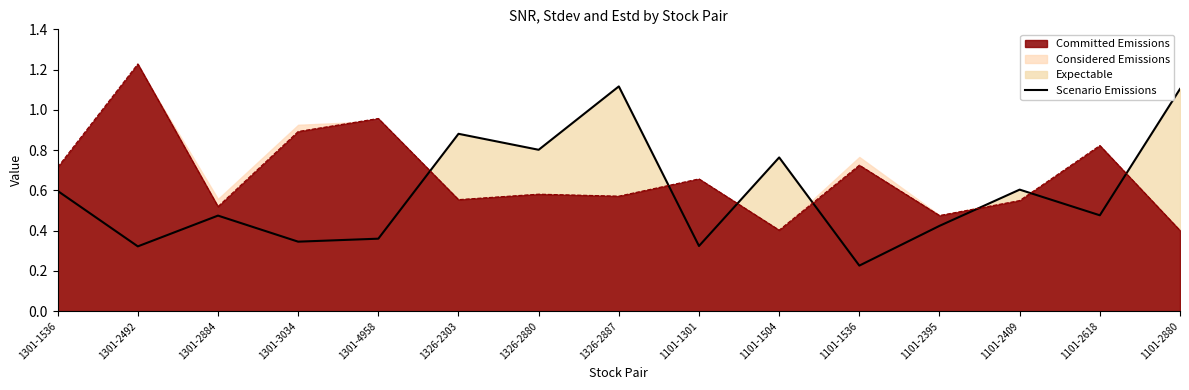

Where is the data nearest to the value 0?

1101-1536